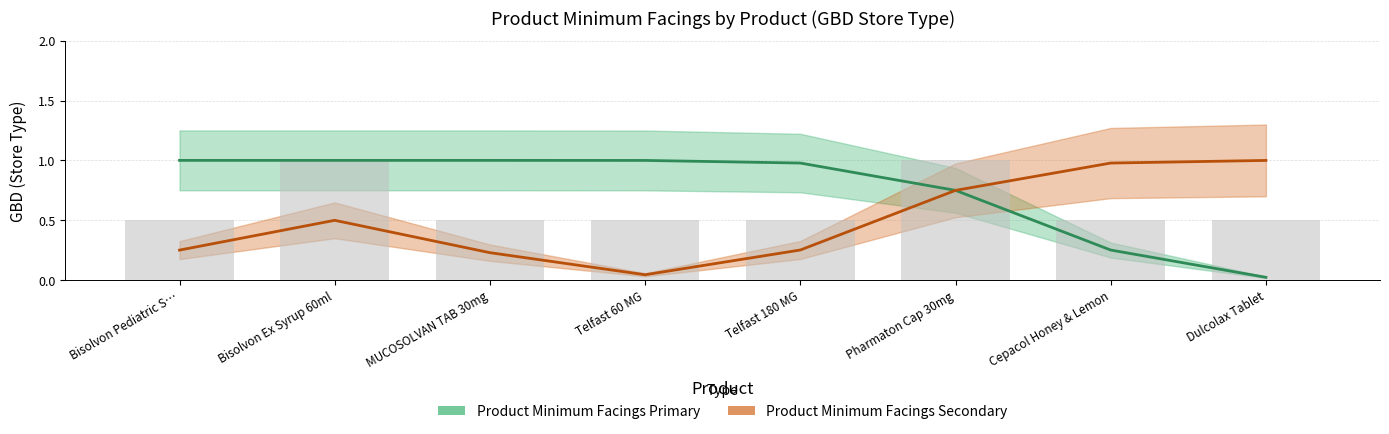

What position from the left is Bisolvon Ex Syrup 60ml?

2